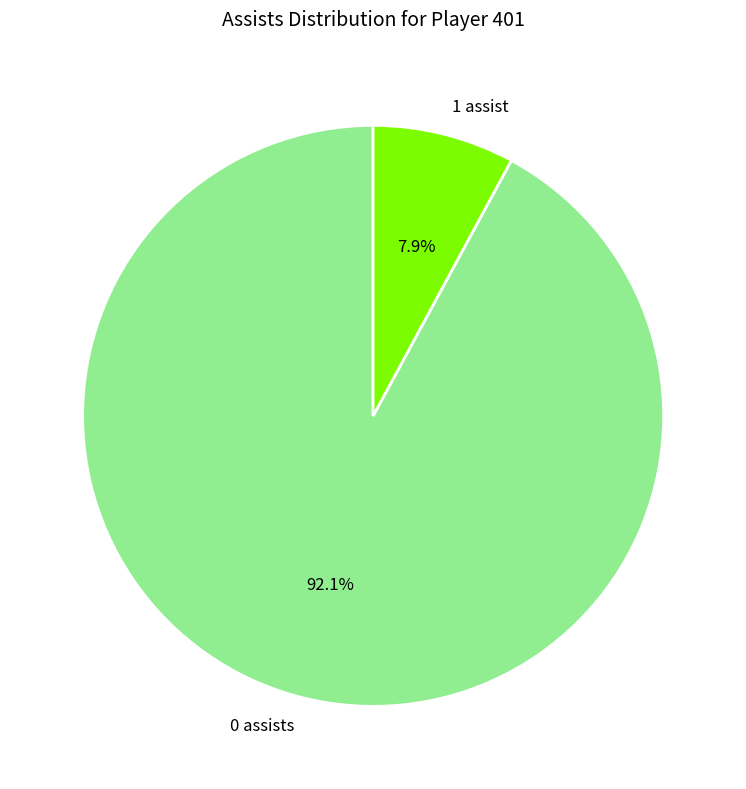

What is the largest slice in the pie chart?

0 assists